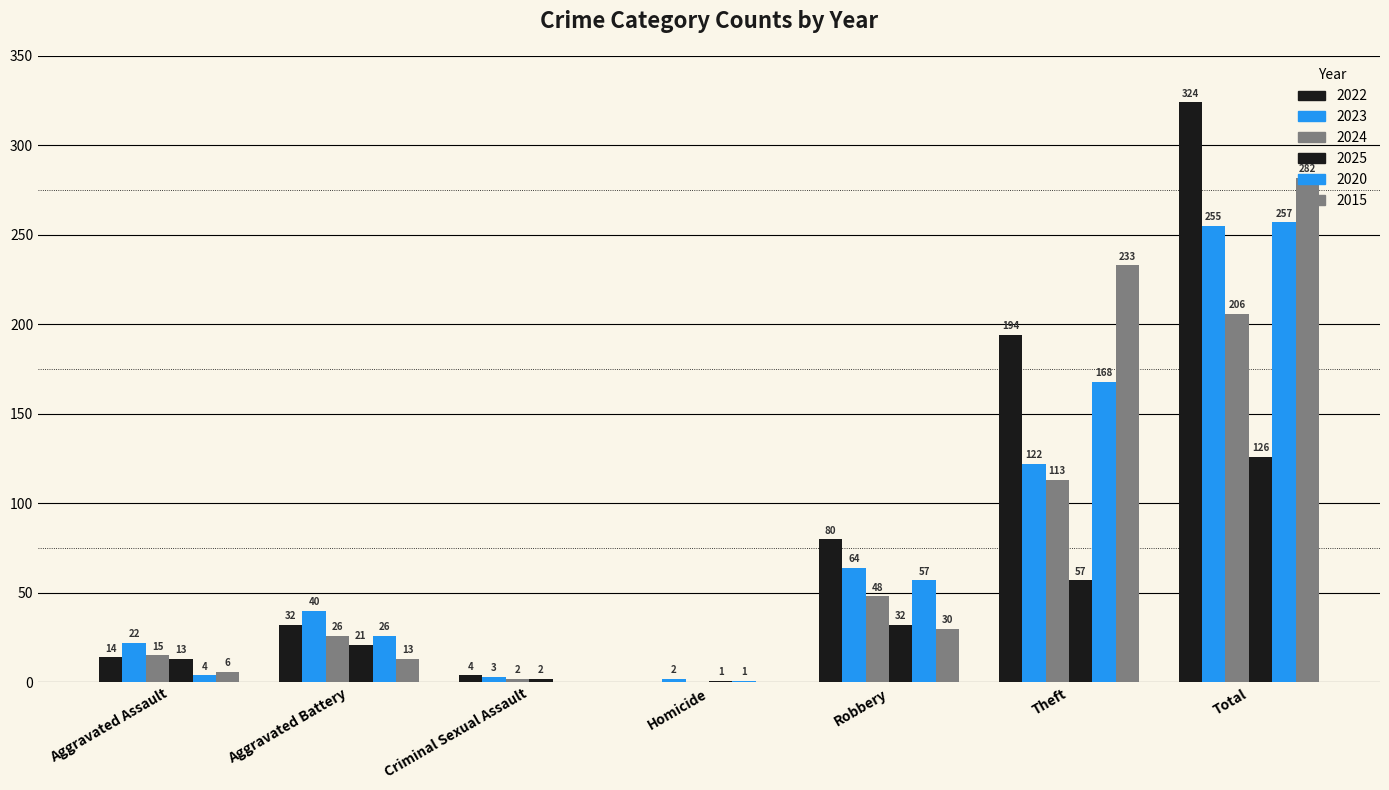

How many values in 2020 are above zero?

6